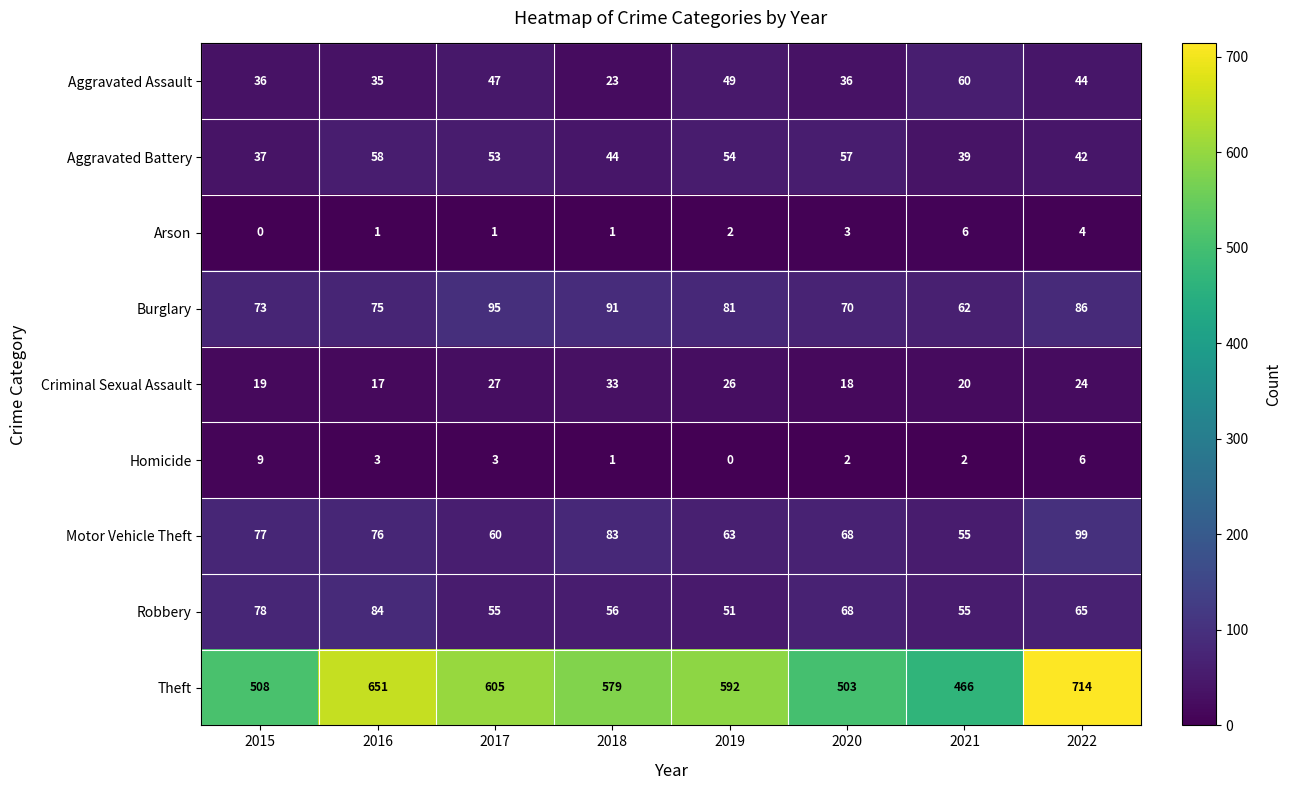

Which category has the lowest value in the Arson series?

2015